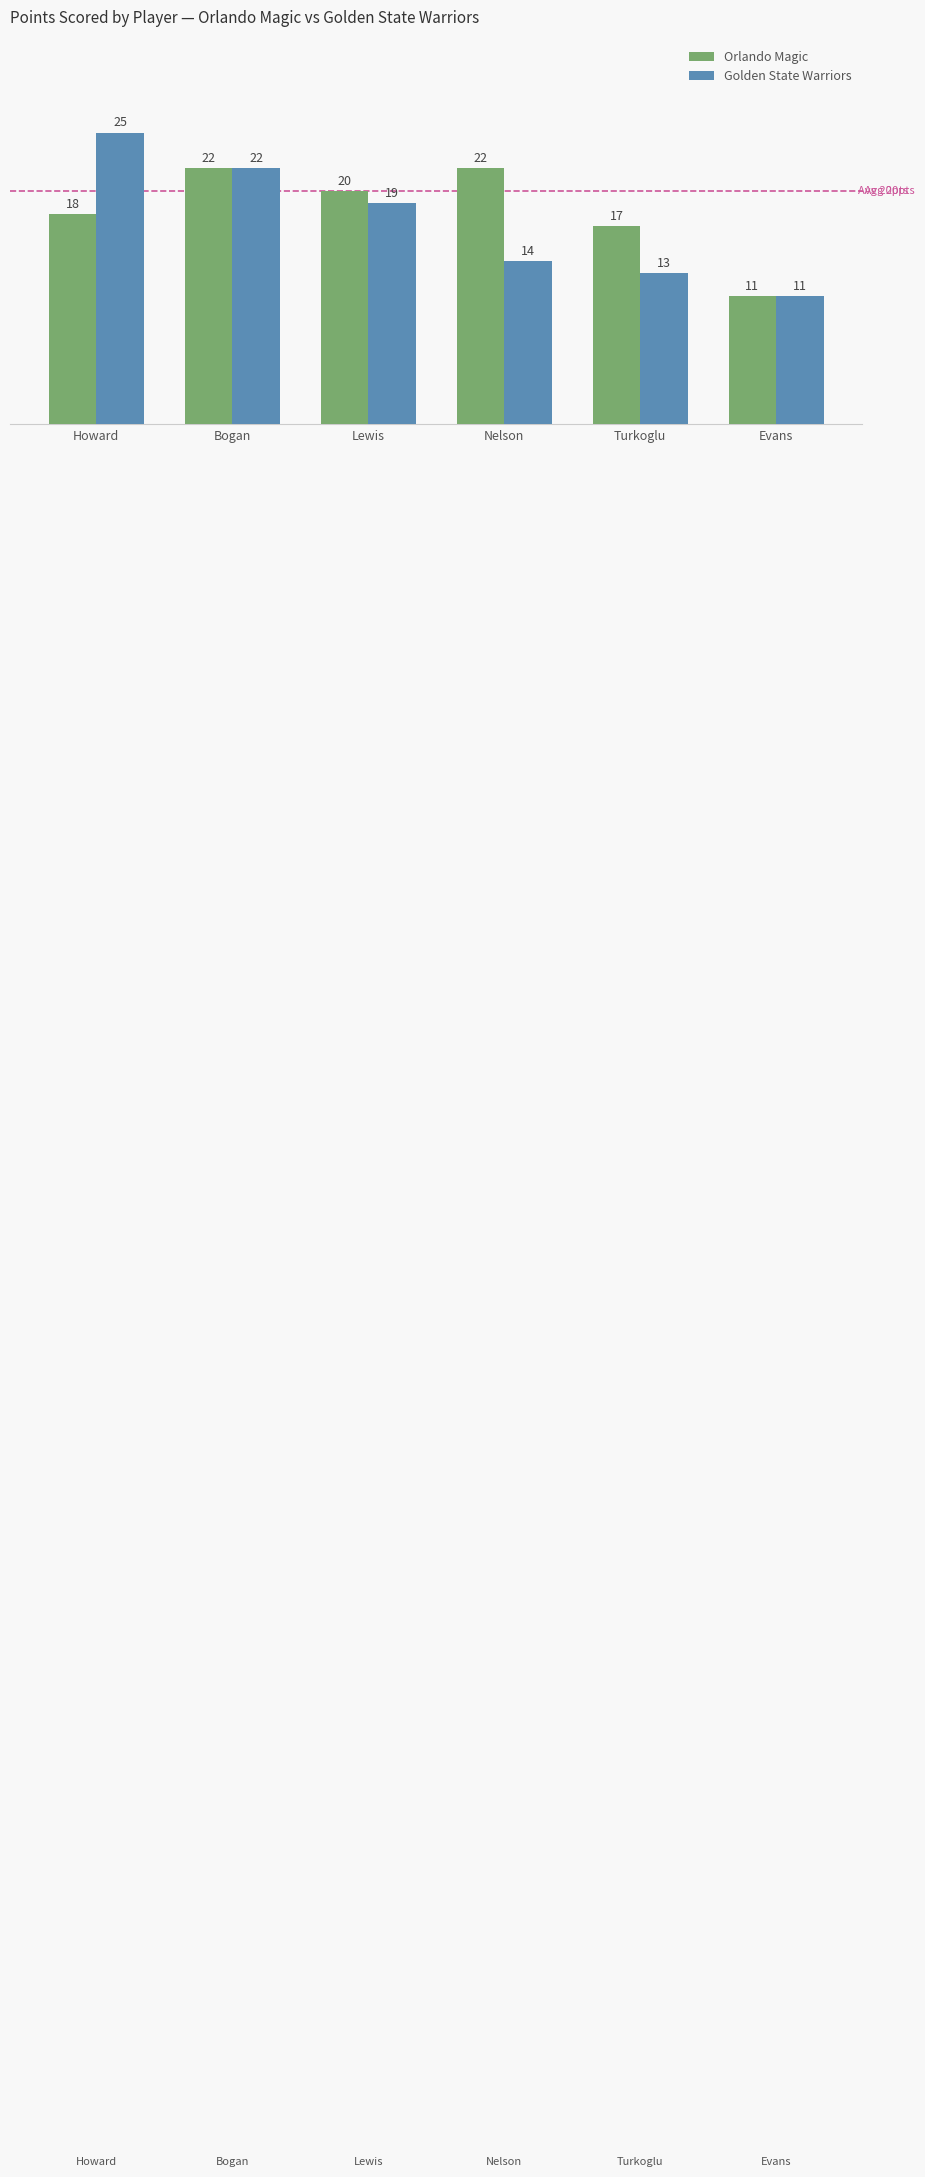

Is the value of Golden State Warriors at Lewis greater than the value of Orlando Magic at Bogan?

No